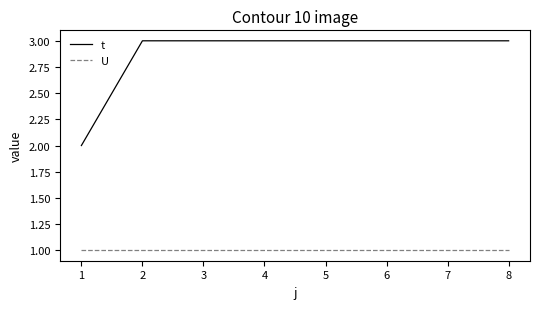

True or false: t and U intersect in this chart.

False